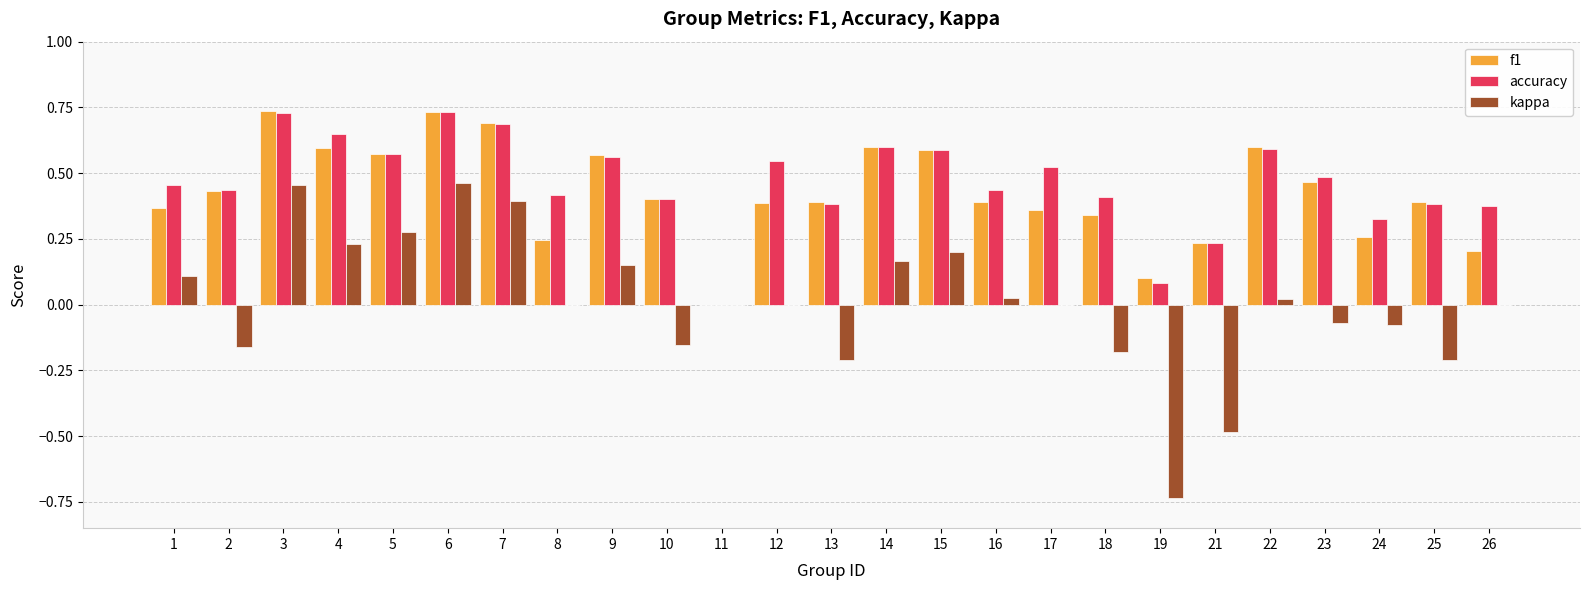

The kappa series shows 0.0 at 12. True or false?

True